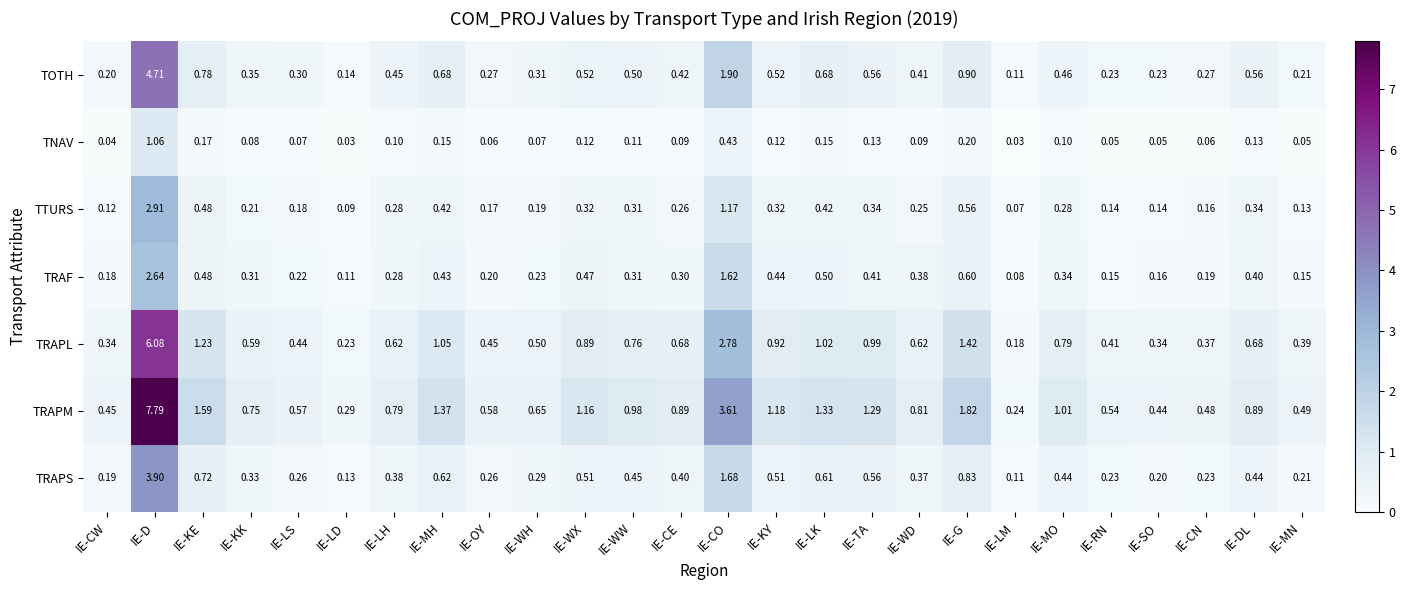

Rank the series by their maximum value, from lowest to highest.

TNAV, TRAF, TTURS, TRAPS, TOTH, TRAPL, TRAPM